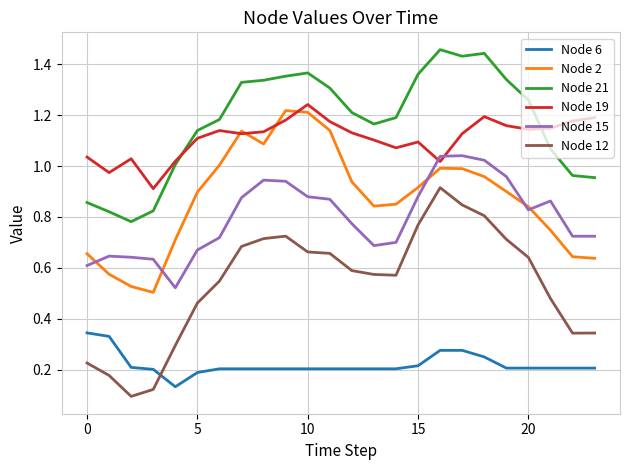

Which series has the largest range (max minus min)?

Node 12